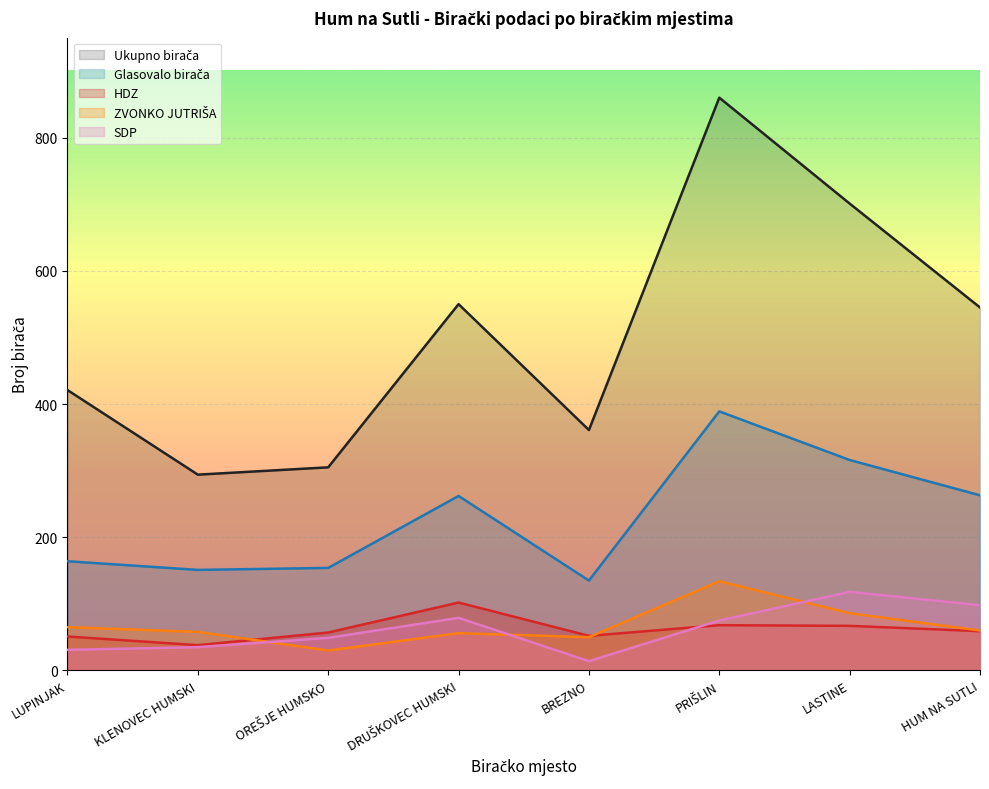

What position from the right is HUM NA SUTLI?

1